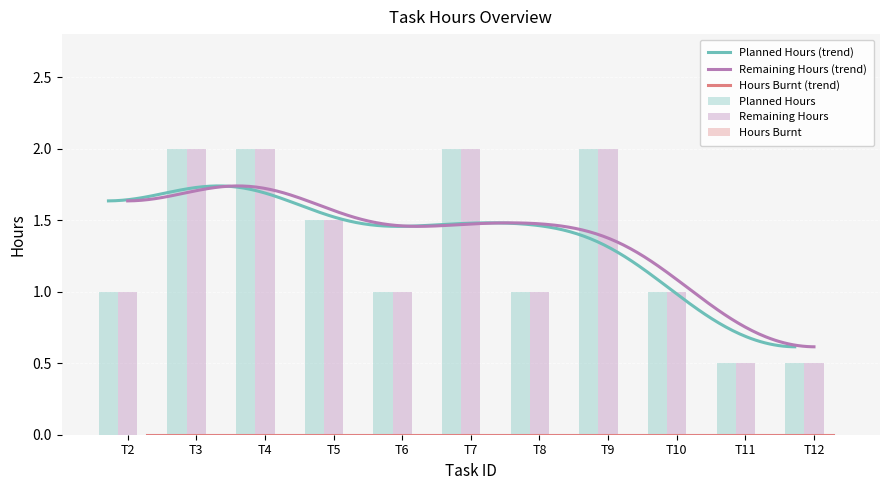

What is the difference between the second highest and second lowest values in the Remaining Hours series?

1.5